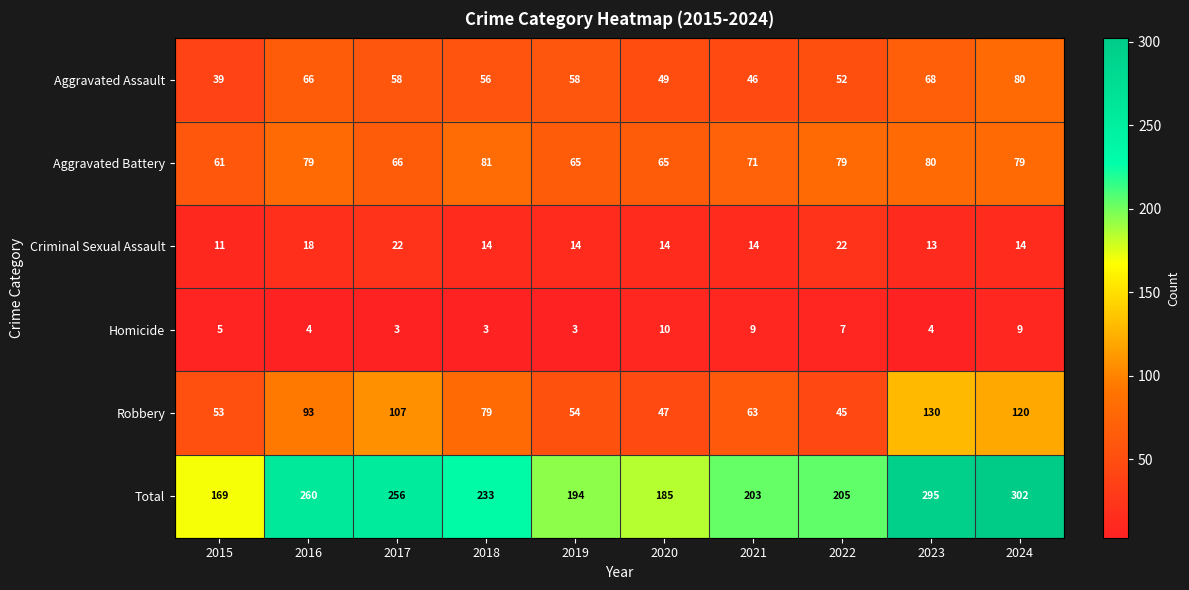

Read the Robbery value at 2023, to the nearest 10.

130